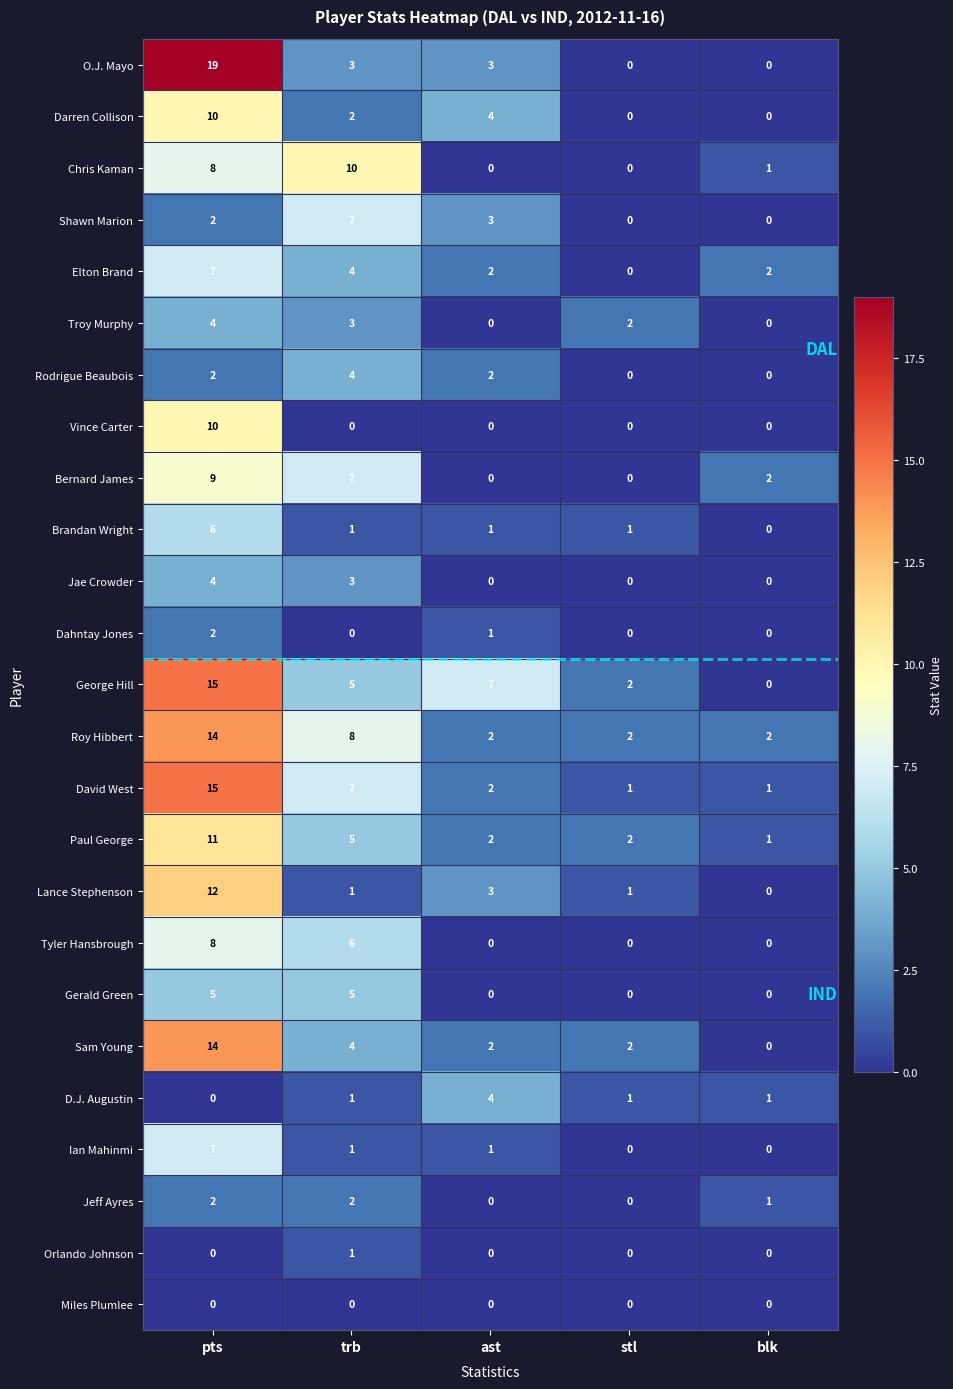

Which series has the widest spread of values?

O.J. Mayo